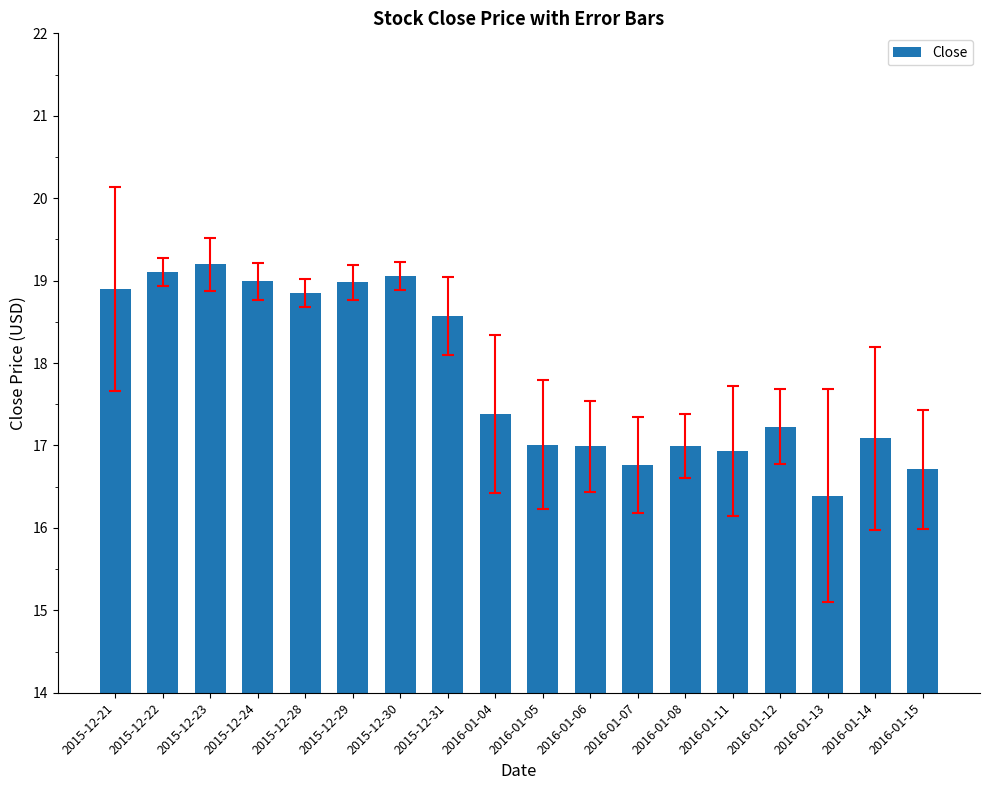

Which label corresponds to the largest value in the chart?

2015-12-23